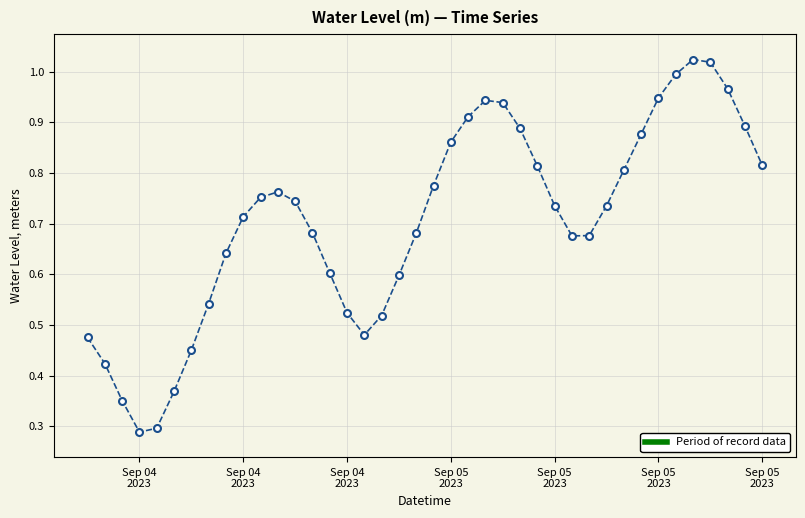

What is the sum of all values?

28.2